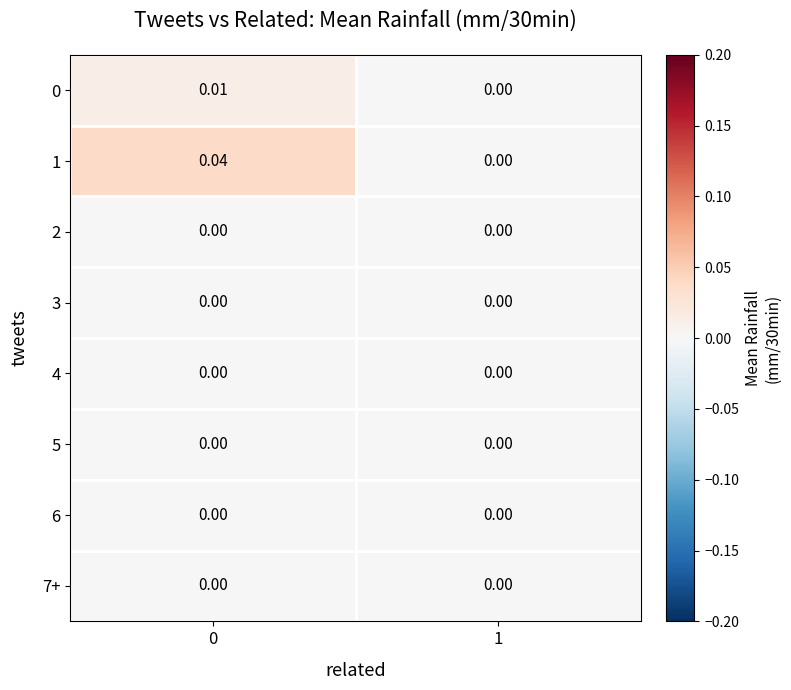

Which series has the widest spread of values?

1